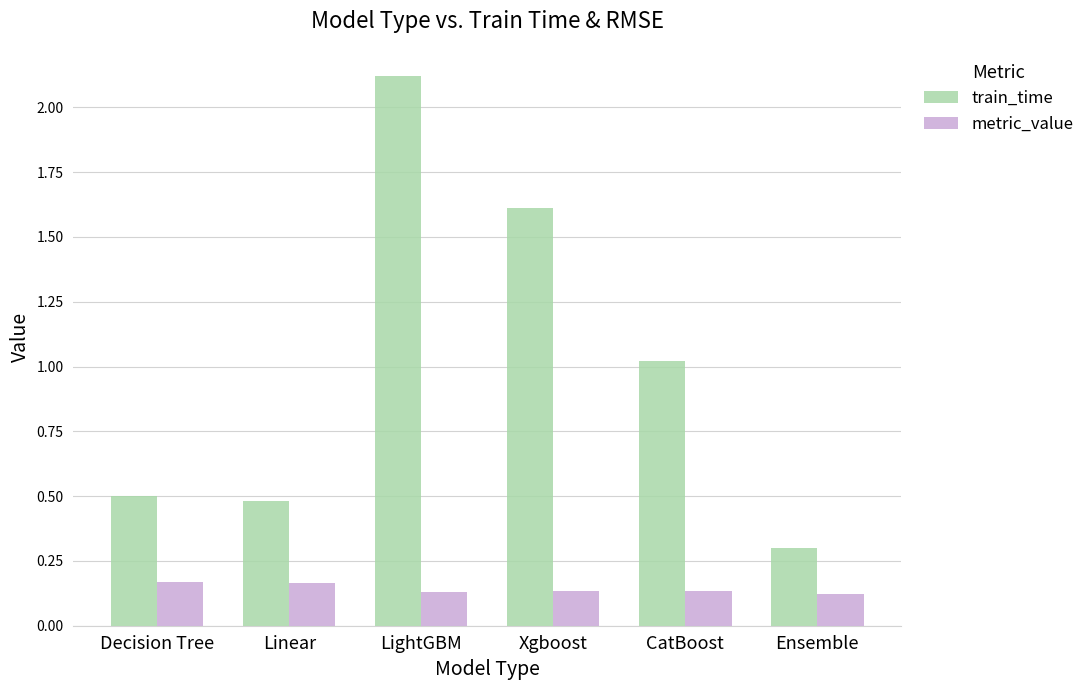

What position from the right is CatBoost?

2